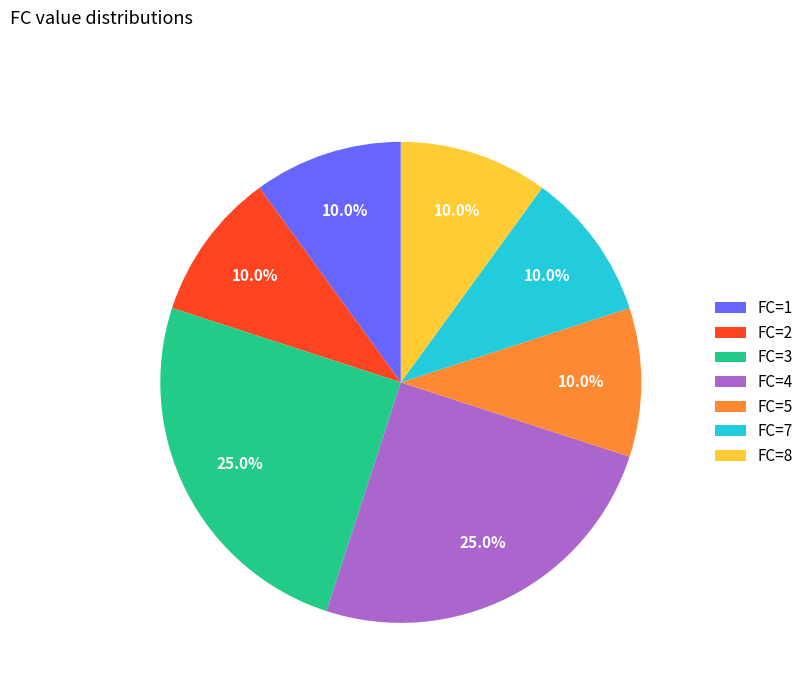

Does FC=1 represent more than half of the total?

No